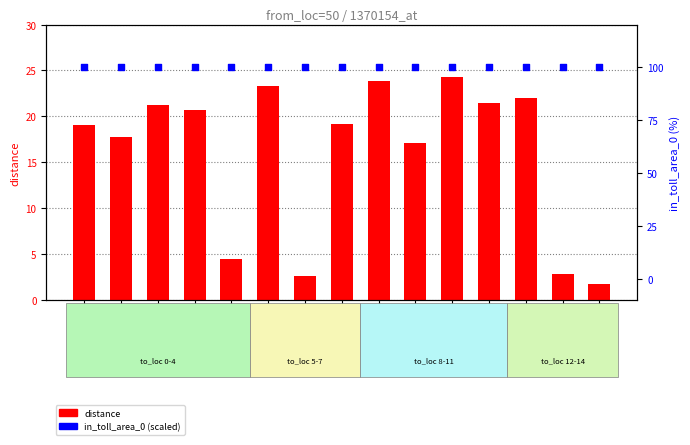

Which series reaches the maximum Y coordinate?

in_toll_area_0